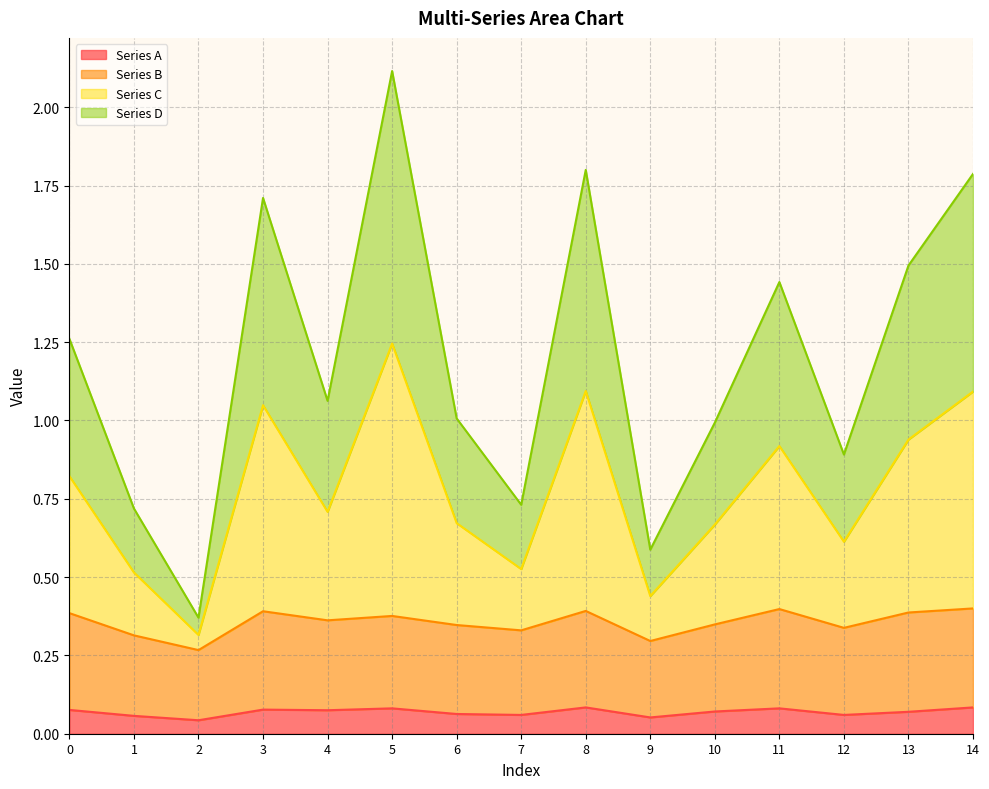

At which label does Series D reach its minimum?

2